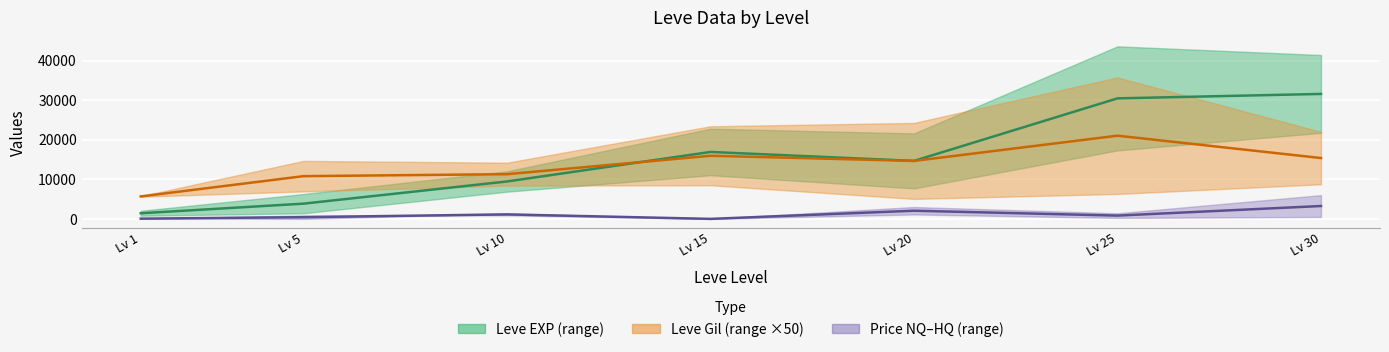

True or false: Leve EXP lower has more than 2 interior local peaks.

False